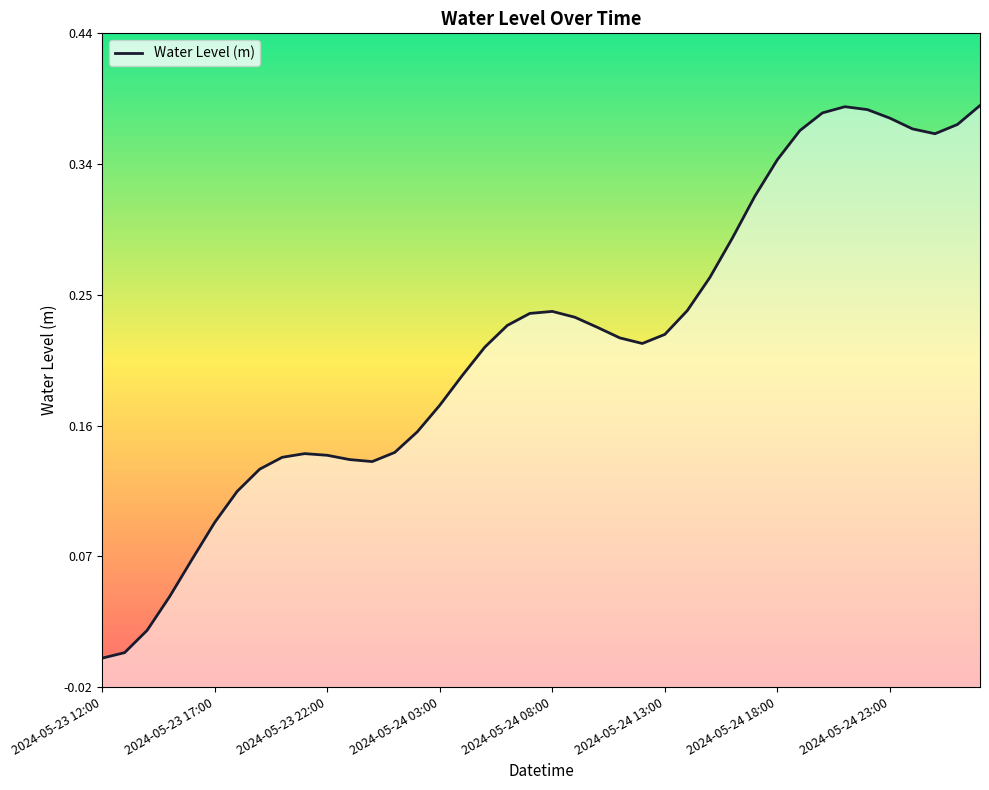

List the labels in order of value, smallest first.

2024-05-23 12:00, 2024-05-23 13:00, 2024-05-23 14:00, 2024-05-23 15:00, 2024-05-23 16:00, 2024-05-23 17:00, 2024-05-23 18:00, 2024-05-23 19:00, 2024-05-24 00:00, 2024-05-23 23:00, 2024-05-23 20:00, 2024-05-23 22:00, 2024-05-23 21:00, 2024-05-24 01:00, 2024-05-24 02:00, 2024-05-24 03:00, 2024-05-24 04:00, 2024-05-24 05:00, 2024-05-24 12:00, 2024-05-24 11:00, 2024-05-24 13:00, 2024-05-24 10:00, 2024-05-24 06:00, 2024-05-24 09:00, 2024-05-24 07:00, 2024-05-24 08:00, 2024-05-24 14:00, 2024-05-24 15:00, 2024-05-24 16:00, 2024-05-24 17:00, 2024-05-24 18:00, 2024-05-25 01:00, 2024-05-24 19:00, 2024-05-25 00:00, 2024-05-25 02:00, 2024-05-24 23:00, 2024-05-24 20:00, 2024-05-24 22:00, 2024-05-24 21:00, 2024-05-25 03:00